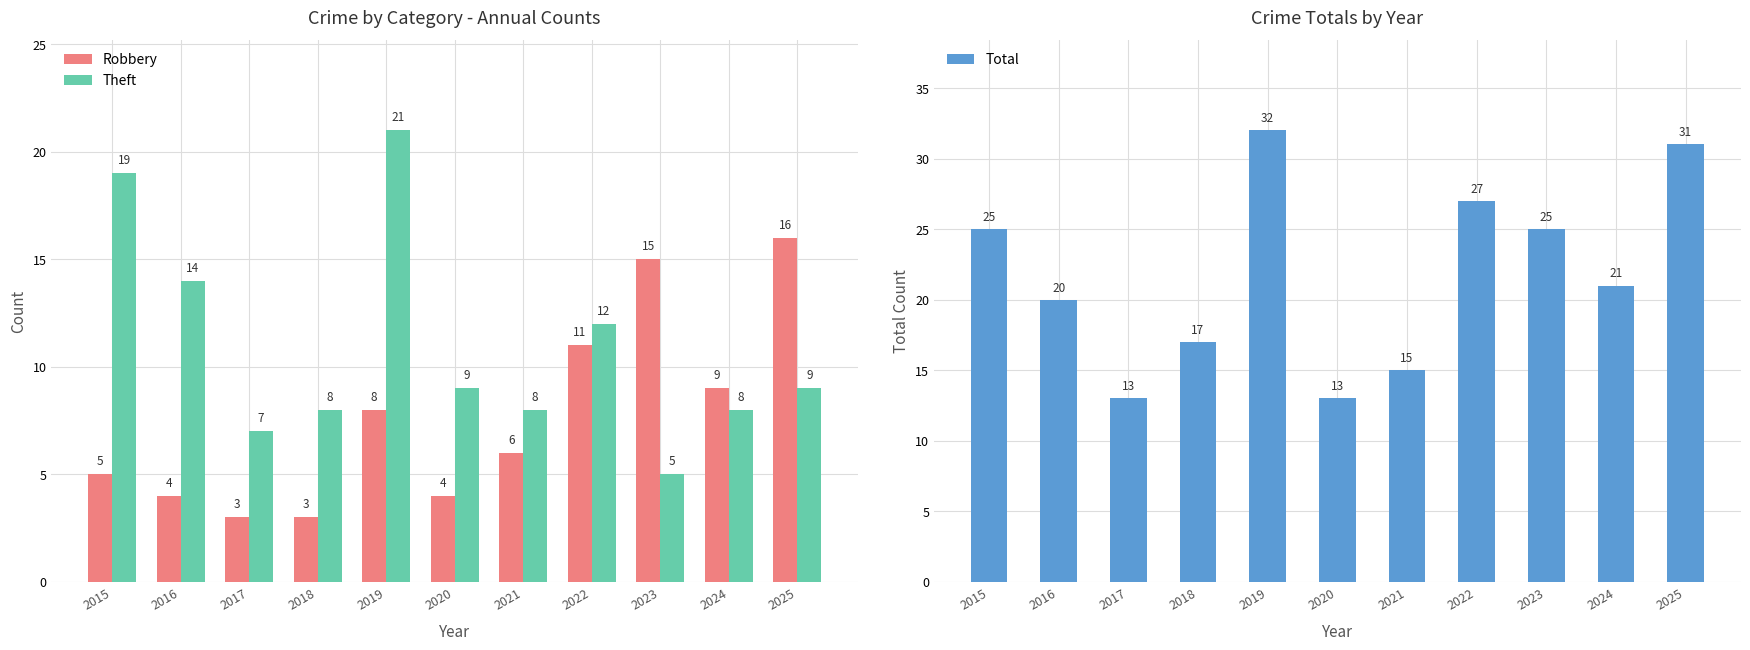

What is the difference between the Theft values at 2017 and 2015?

12